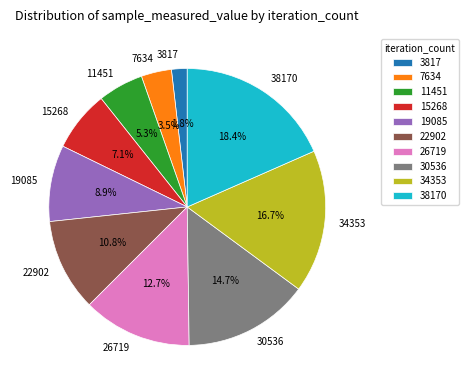

What is the largest slice in the pie chart?

38170